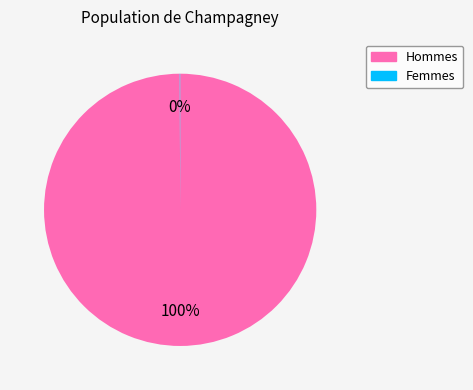

To the nearest percent, what is the difference between the largest and smallest slice percentages?

100%